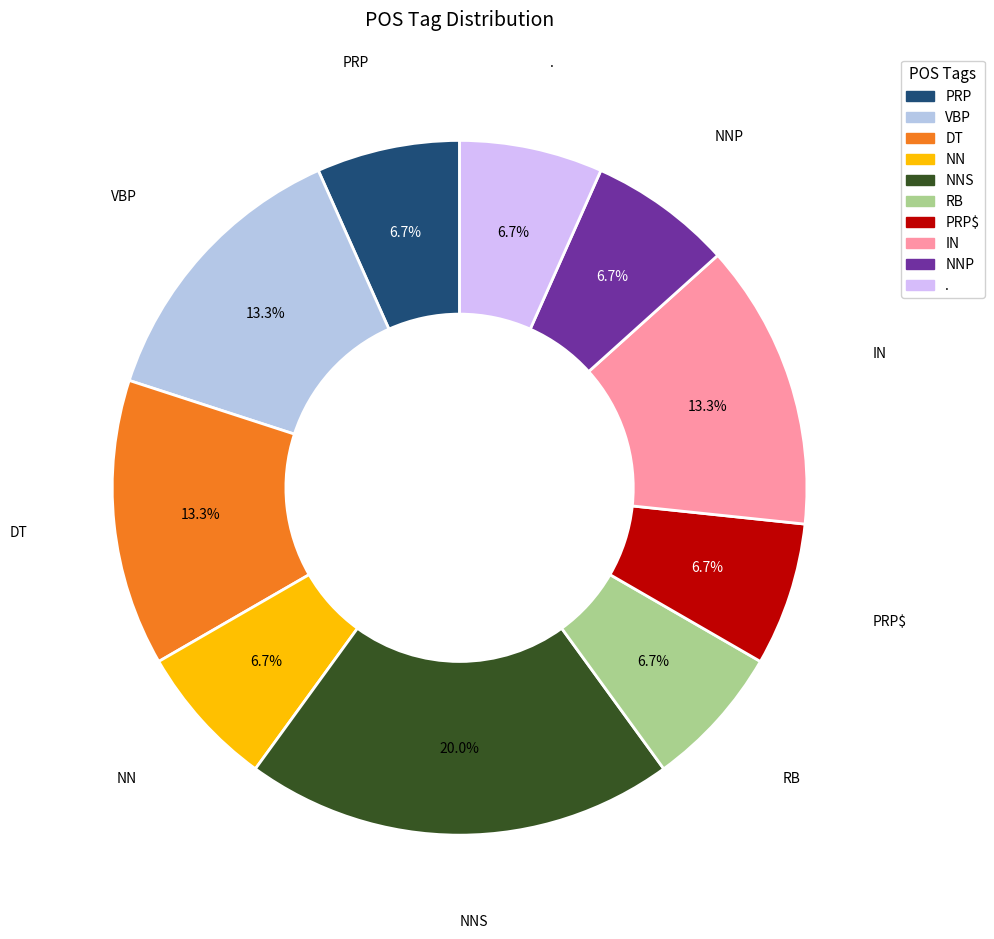

Does any single category account for the majority?

No